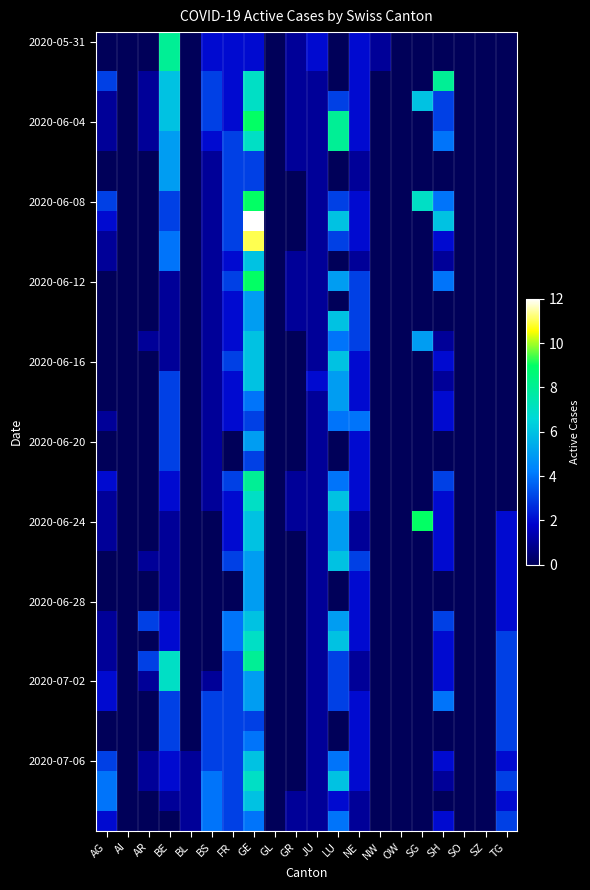

Between AR and OW, which is larger?

AR